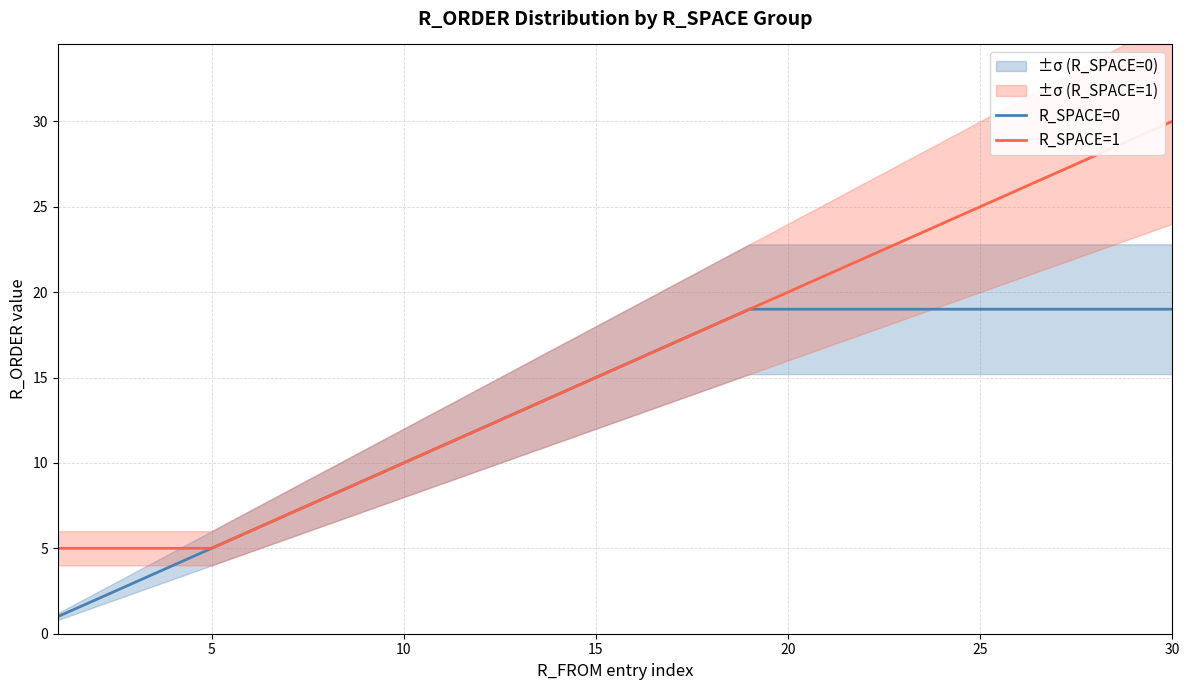

The R_SPACE=1 series shows 10 at 10. True or false?

True